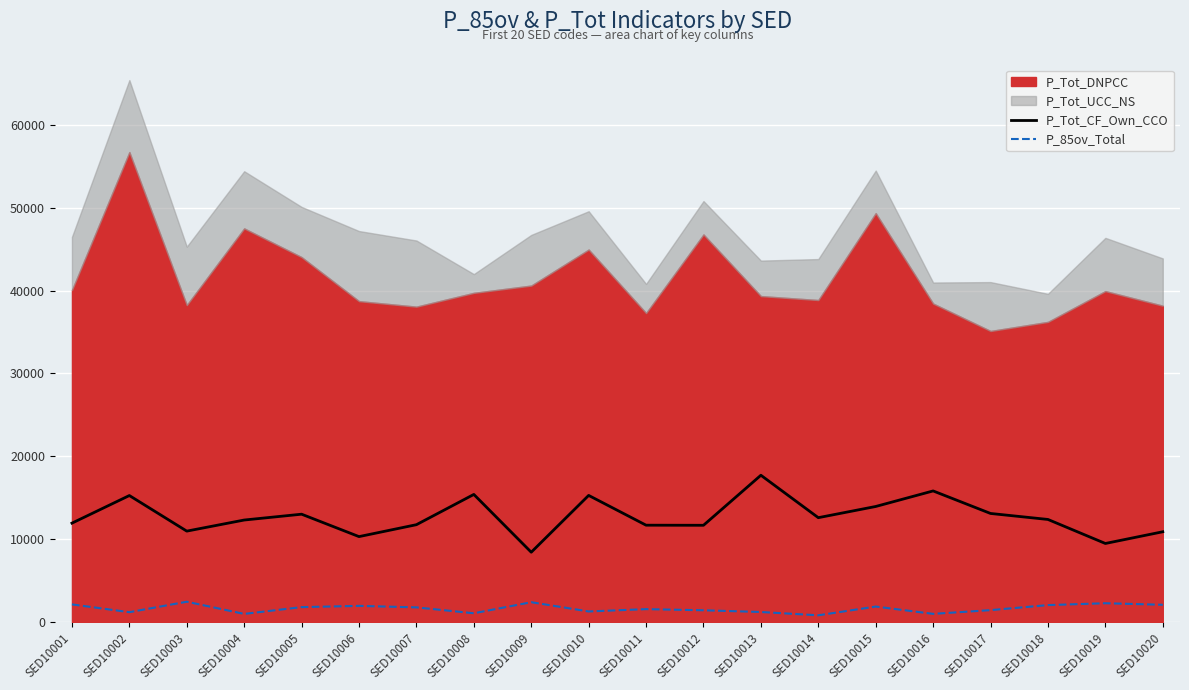

What is the highest value of the P_85ov_Total series?

2442